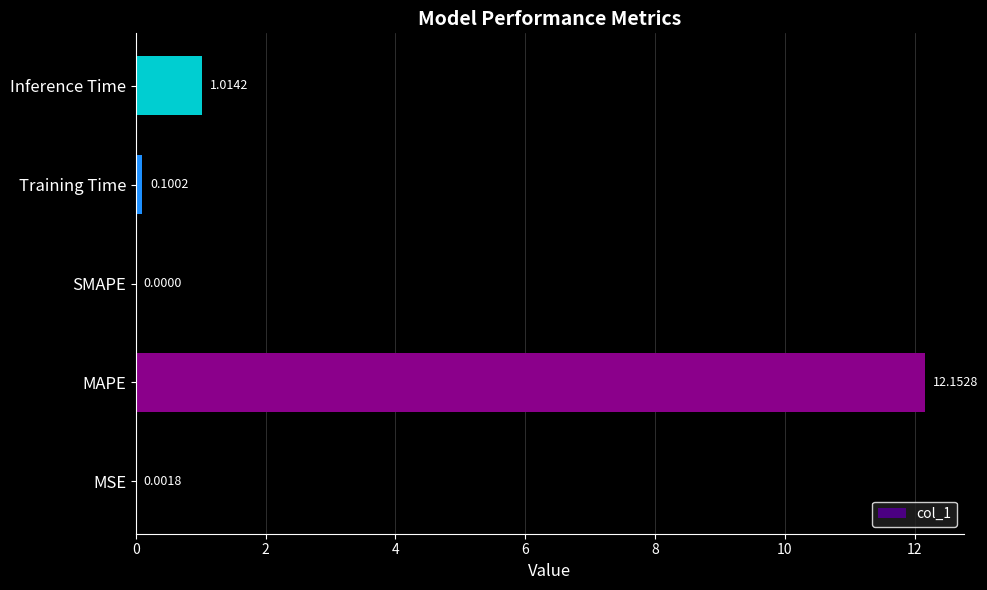

What is the sum of all values?

13.3